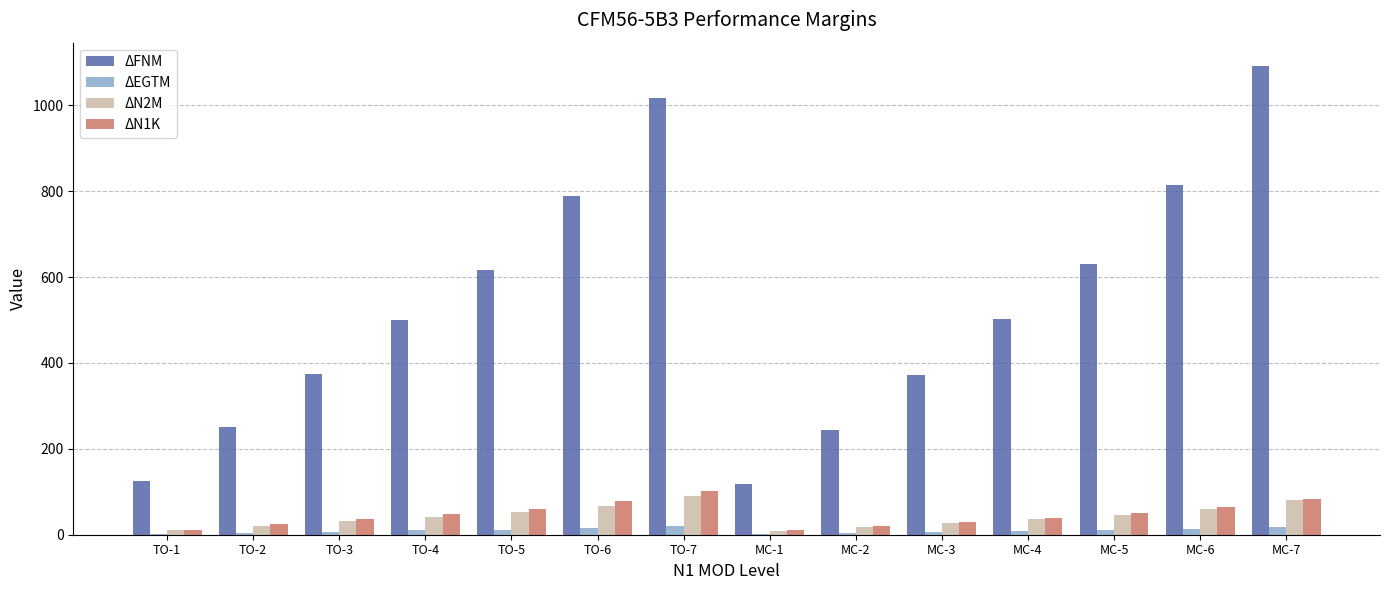

Which series has the largest total across all categories?

ΔFNM